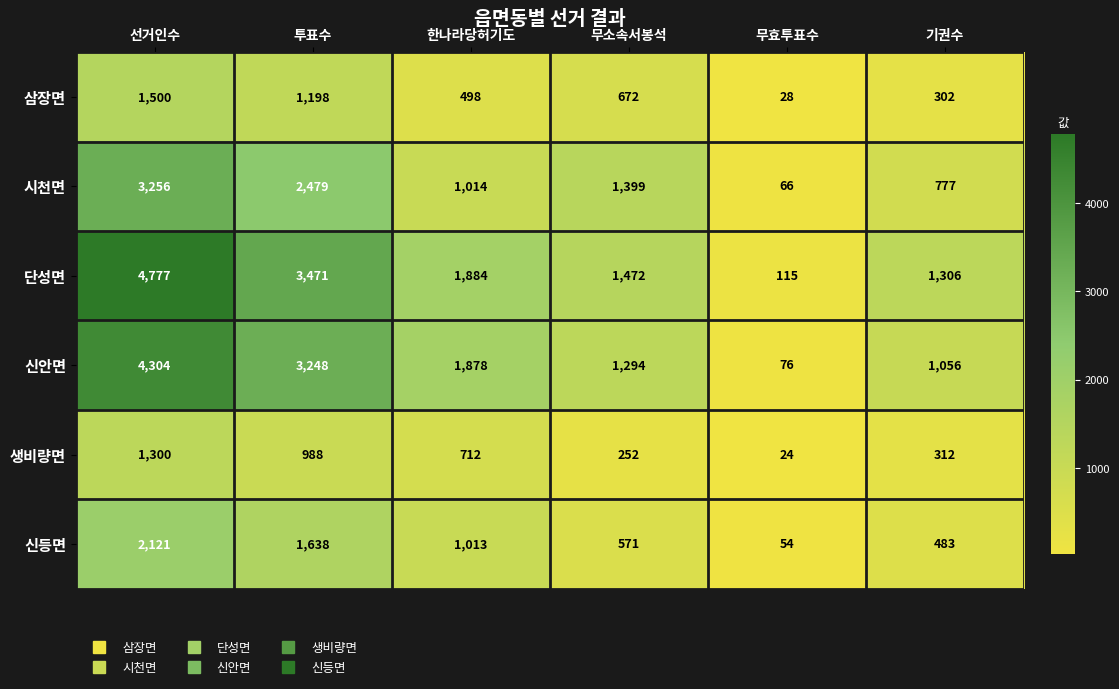

At 선거인수, list the series in order from smallest to largest.

생비량면, 삼장면, 신등면, 시천면, 신안면, 단성면